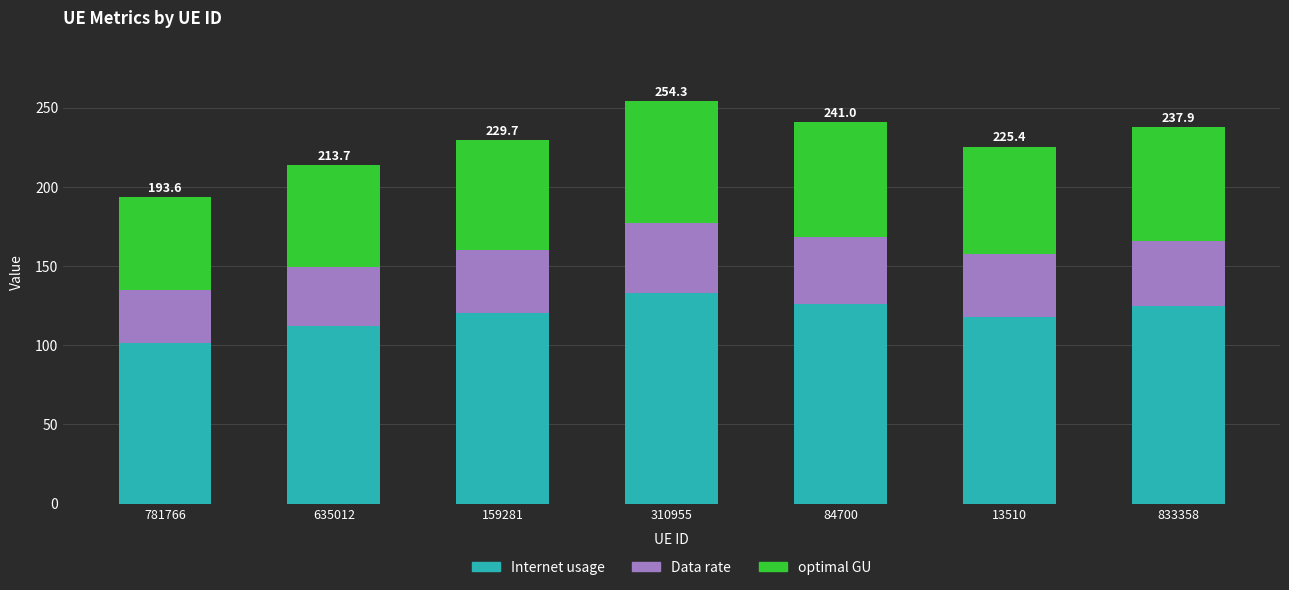

How many values in the Internet usage series are below 120?

3